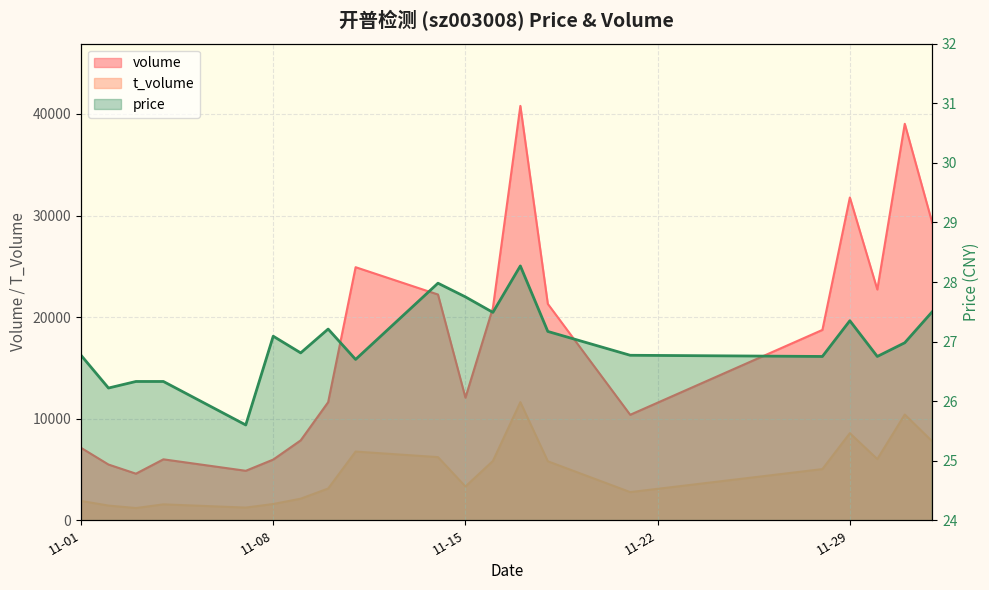

What is the label of the 13th point from the left?

2022-11-17